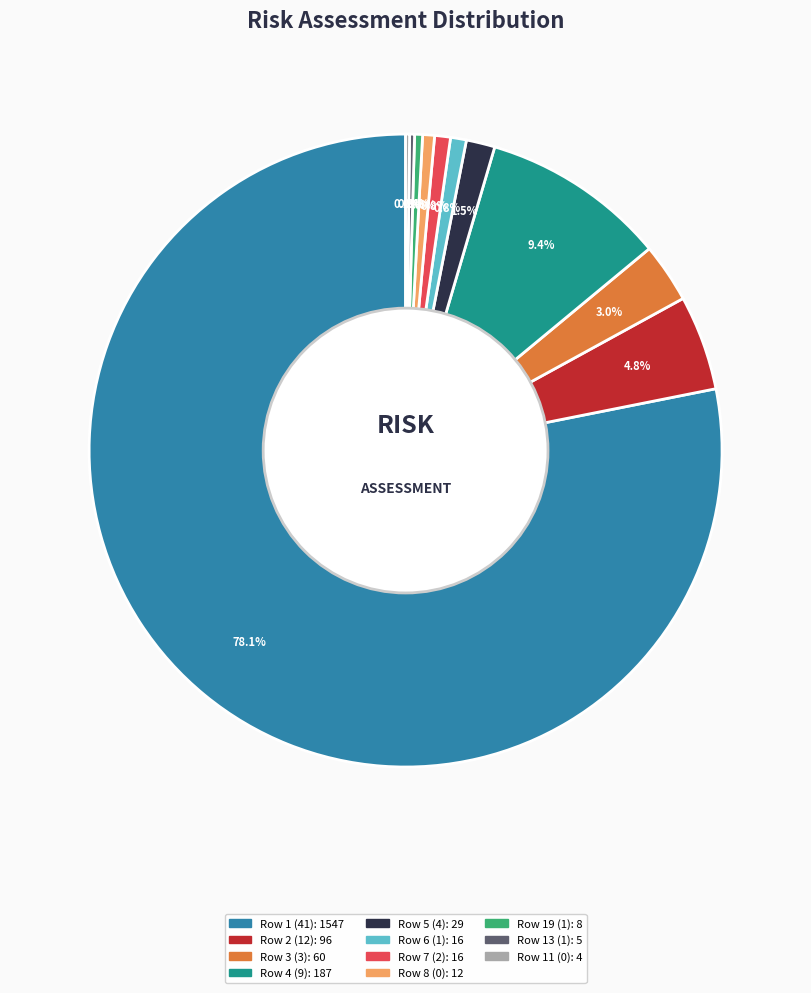

Does any single category account for the majority?

Yes